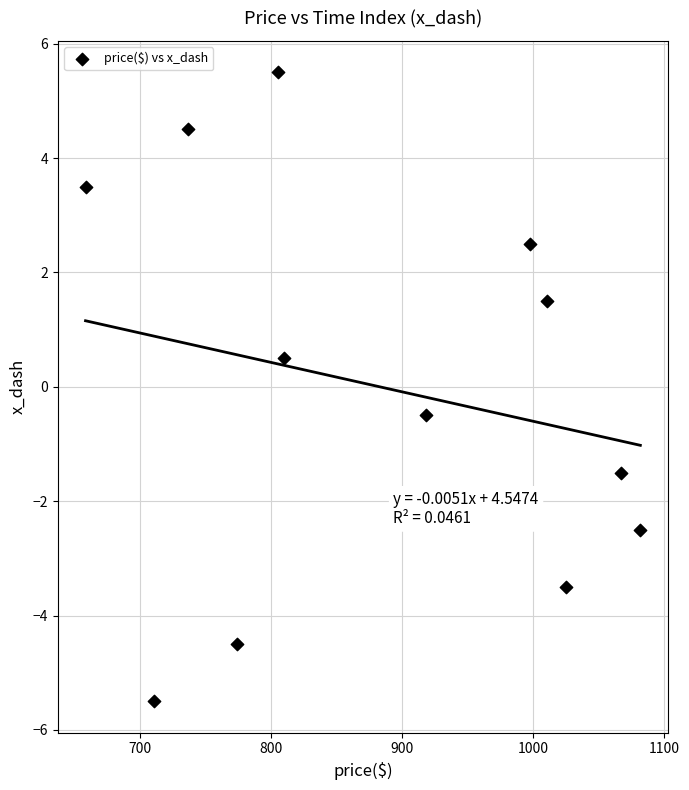

What is the average X value?

883.1